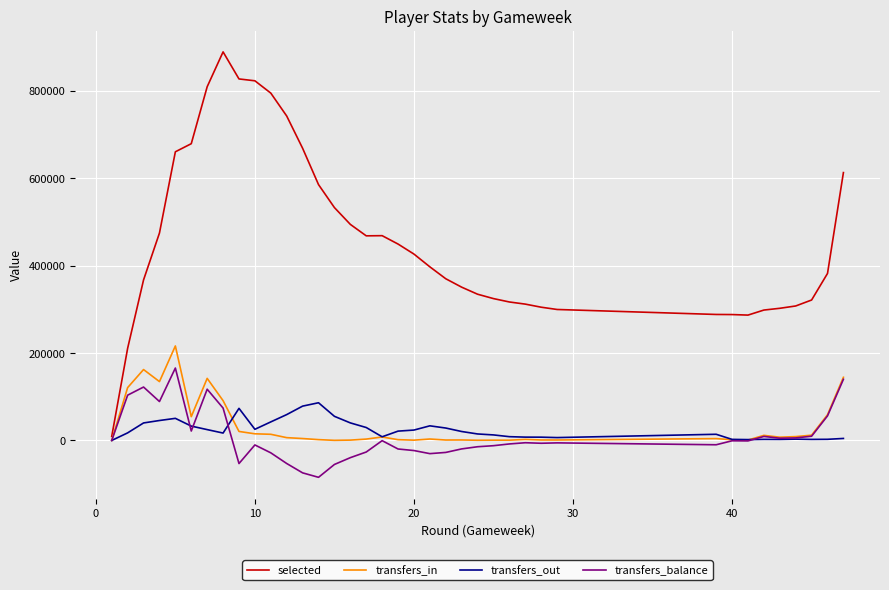

What is the maximum value shown in the chart?

888618